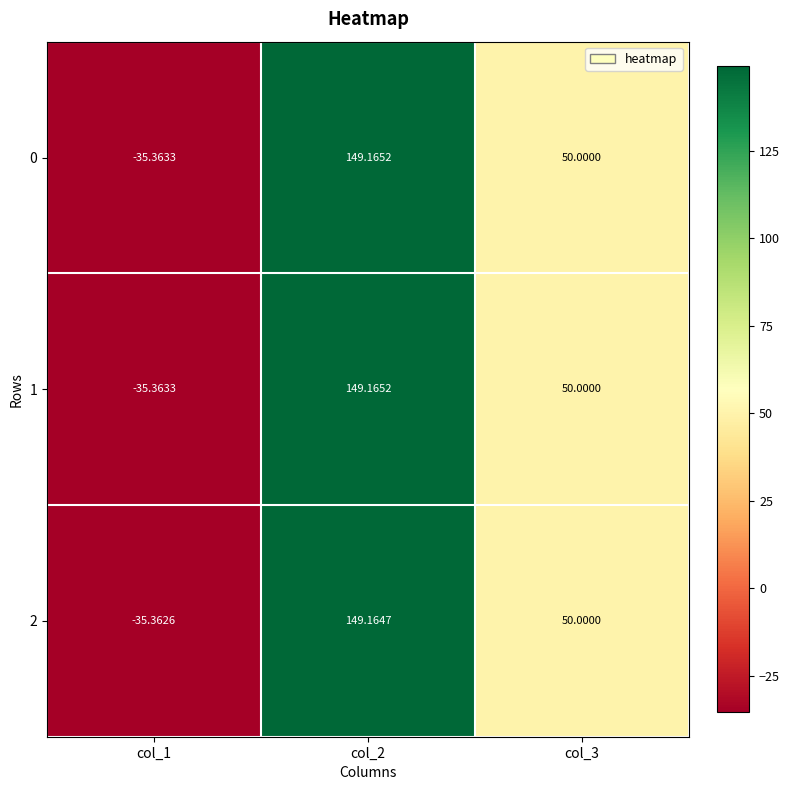

What is the total value across all series at col_3?

150.0